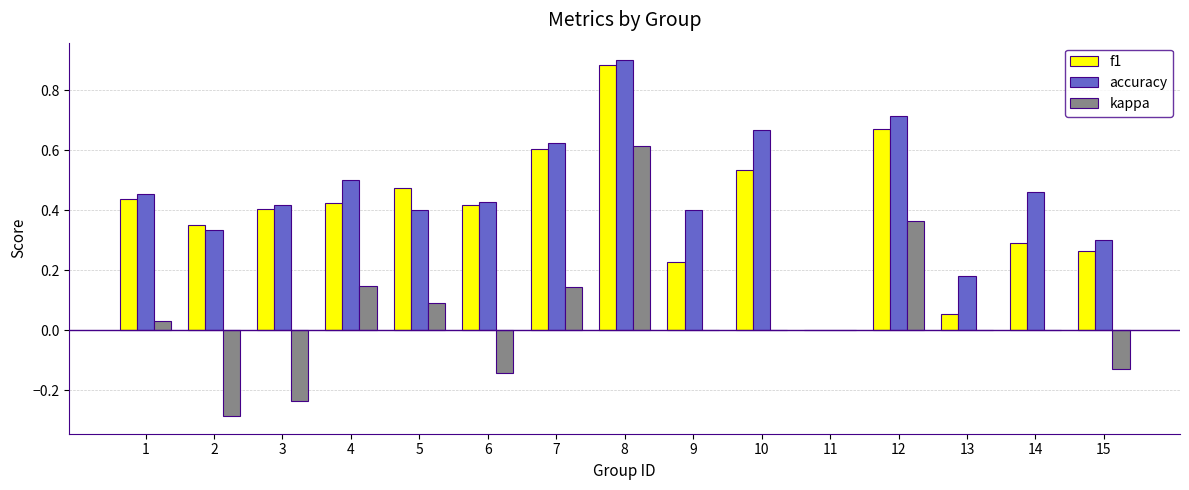

At which label does accuracy reach its peak?

8